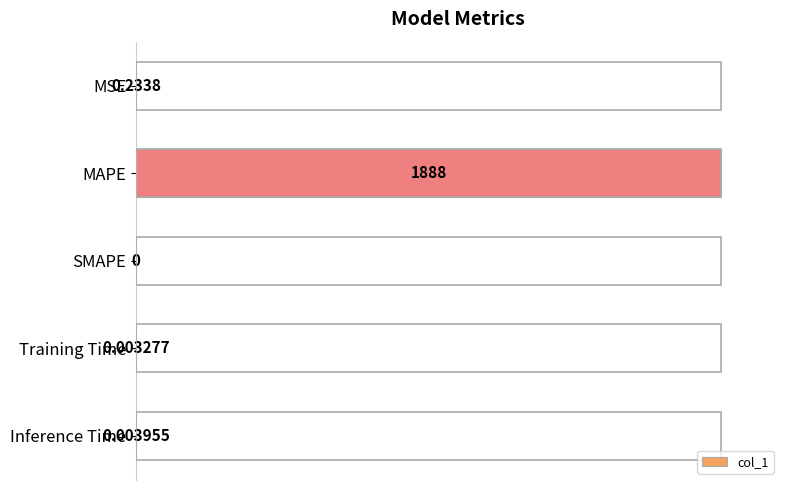

Are the bars grouped side by side (vs. stacked)?

No